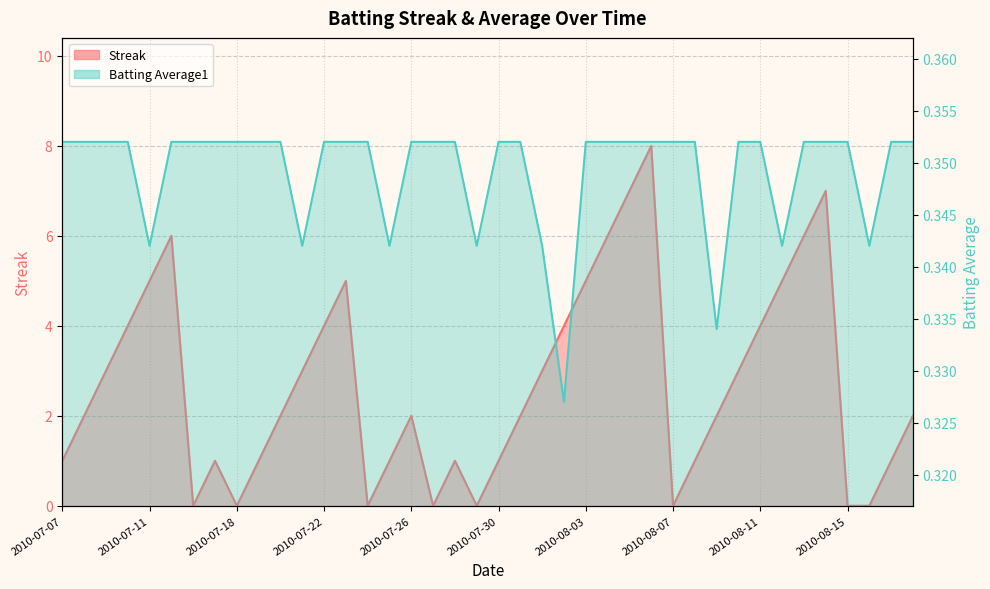

Where is Streak nearest to the value 4?

2010-07-10